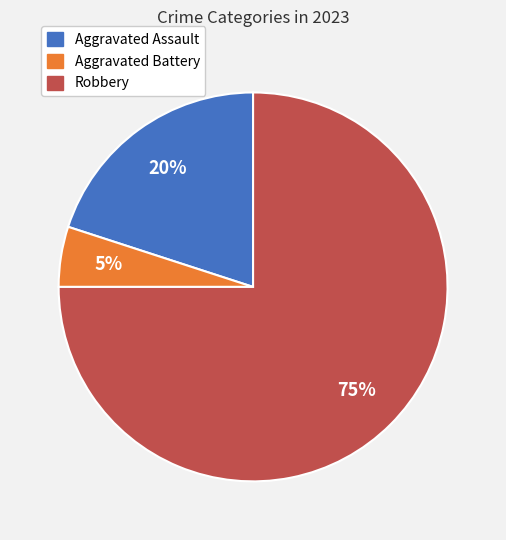

To the nearest percent, what is the difference between the Robbery and Aggravated Battery slice percentages?

70%